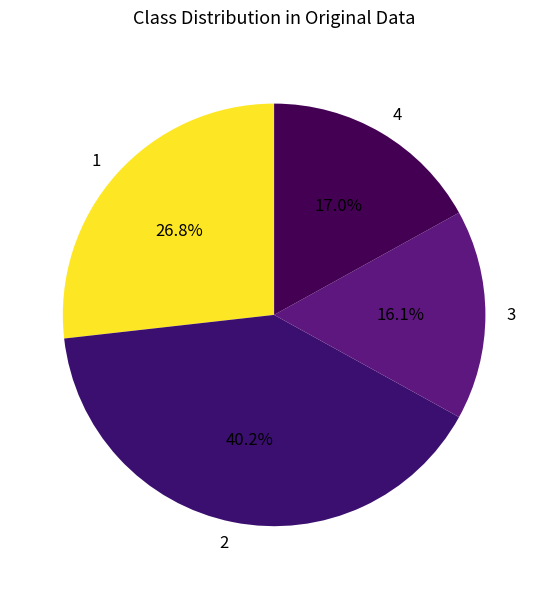

The 2 slice represents 46% of the pie. True or false?

False